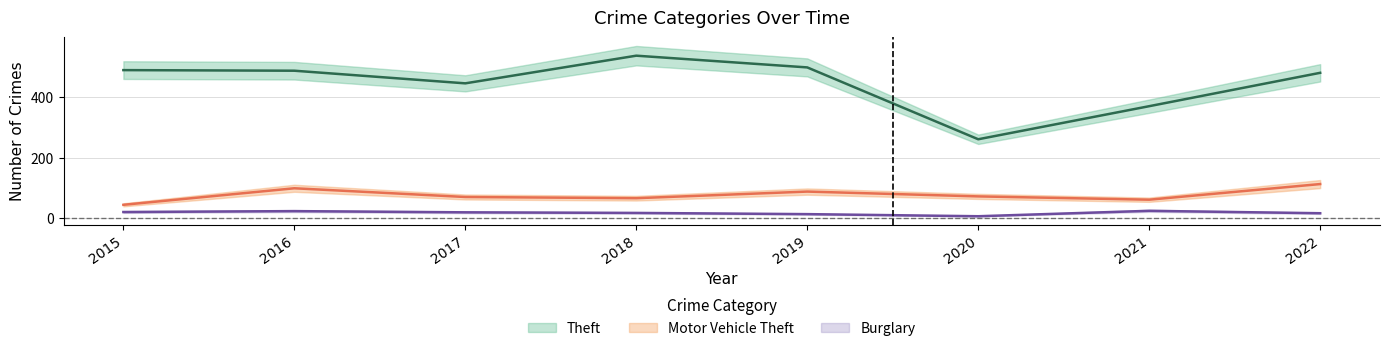

What is the difference between the maximum and minimum values in the Burglary series?

18